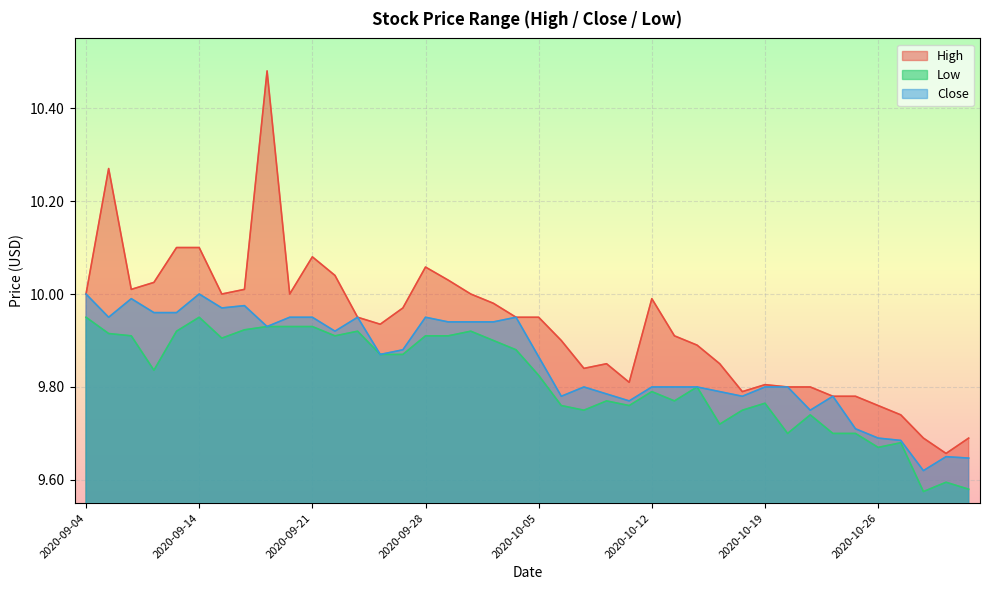

How many lines are shown in the chart?

3